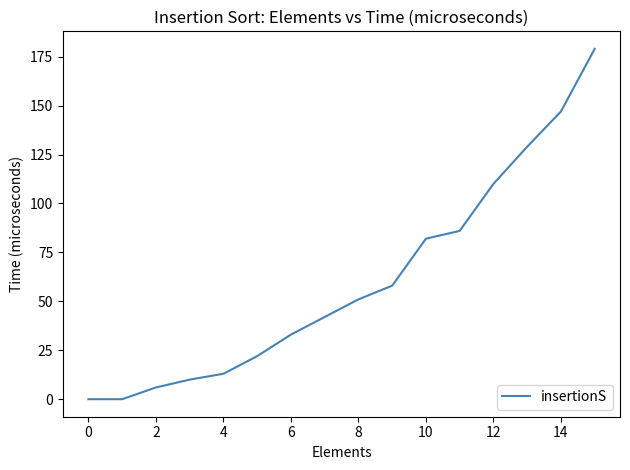

What is the maximum value shown in the chart?

179